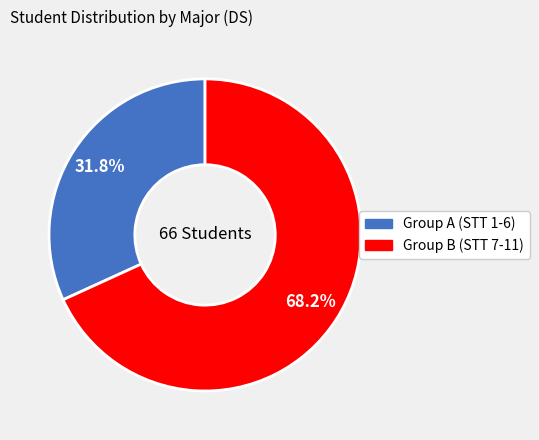

What percentage is NOT represented by Group A (STT 1-6)?

68.2%